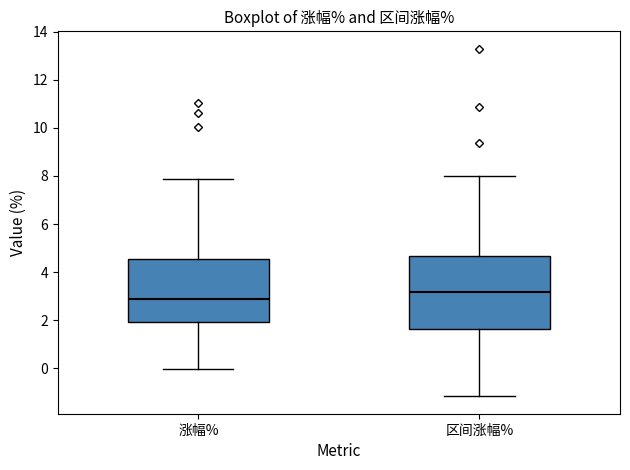

Reading left to right, transcribe this box plot: for each box, give where its median line is, the range the box spans, and where its two whiskers end, as read against the y-axis. The values are not printed on the chart, so give them approximately, as read against the axis.

涨幅%: median 2.8, box 2.0 to 4.6, whiskers 0.0 to 7.8
区间涨幅%: median 3.2, box 1.6 to 4.6, whiskers -1.2 to 8.0